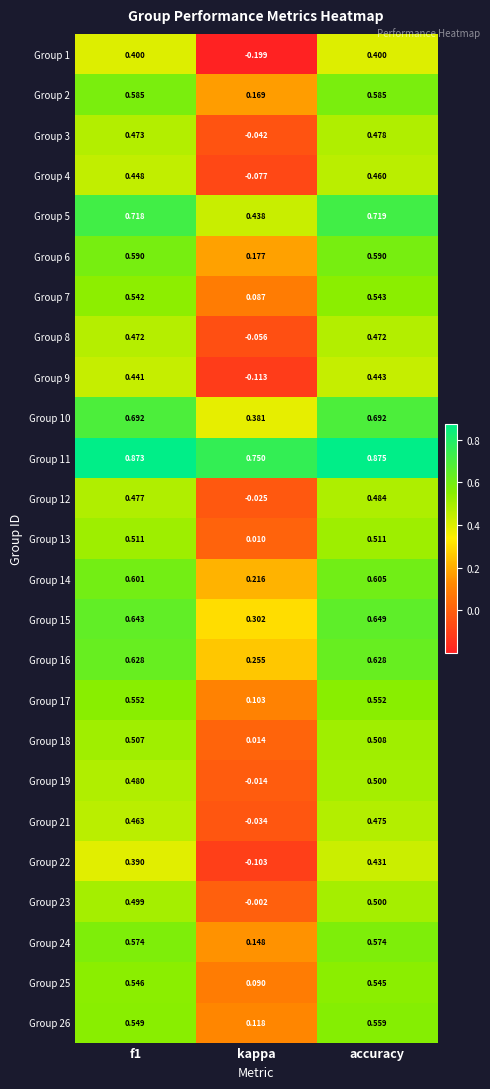

At which label is Group 21 closest to 0?

kappa